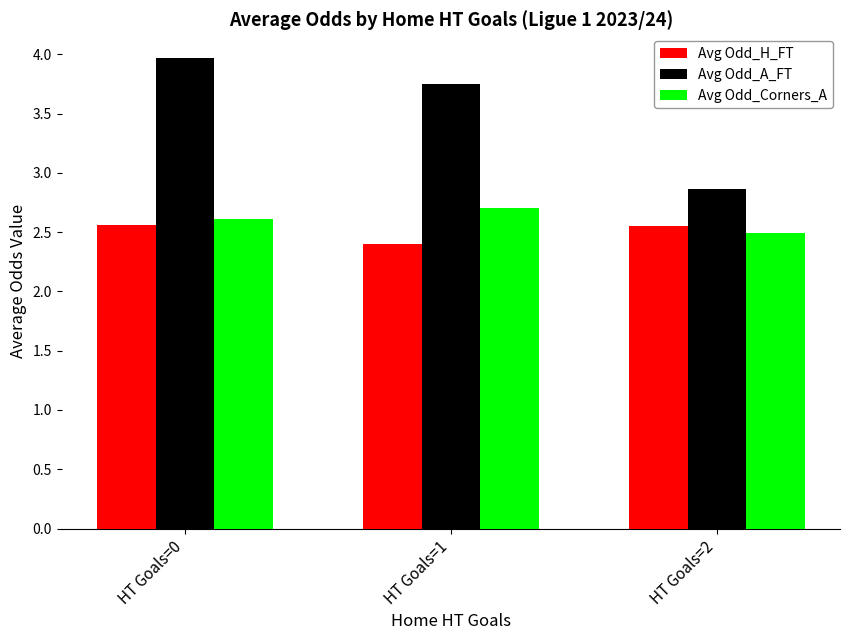

Rank the series at HT Goals=0 from lowest to highest value.

Avg Odd_H_FT, Avg Odd_Corners_A, Avg Odd_A_FT